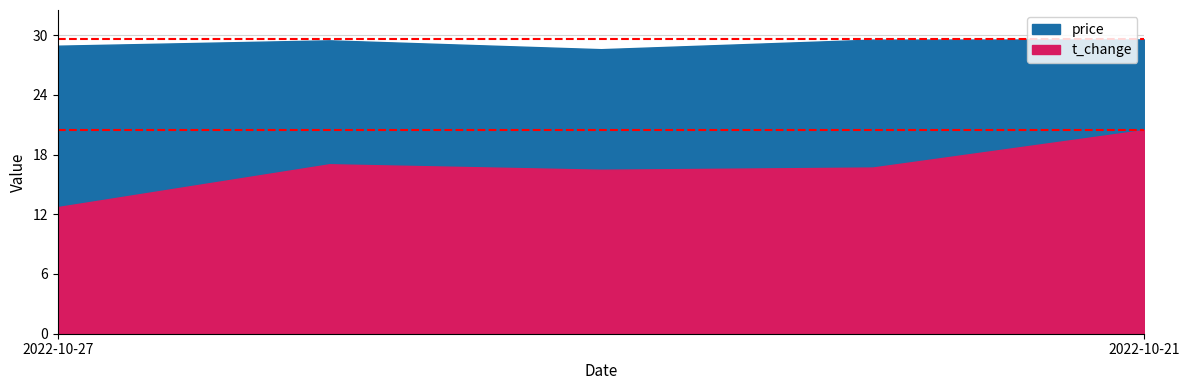

Reading left to right, list all the values displayed in this chart.

price: 2022-10-27=28.9	2022-10-26=29.5	2022-10-25=28.6	2022-10-24=29.5	2022-10-21=29.6
t_change: 2022-10-27=12.7	2022-10-26=17.0	2022-10-25=16.5	2022-10-24=16.7	2022-10-21=20.5